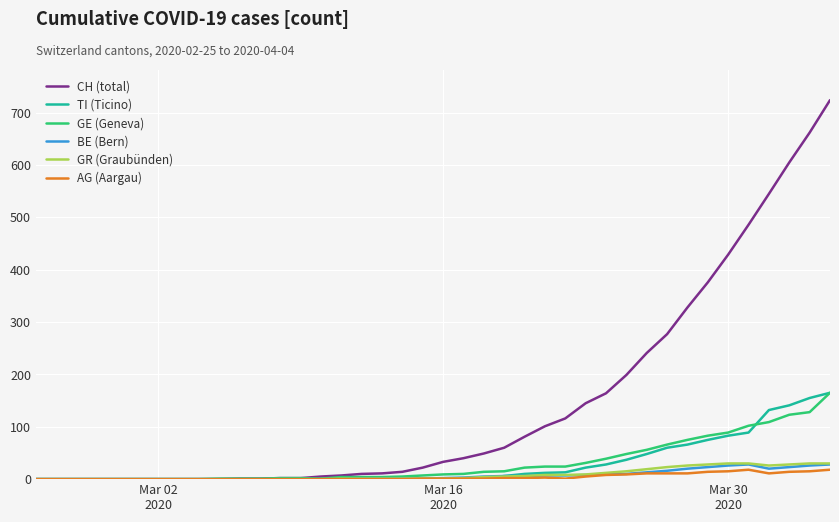

After their last crossing, which series has the higher values: TI (Ticino) or GR (Graubünden)?

TI (Ticino)